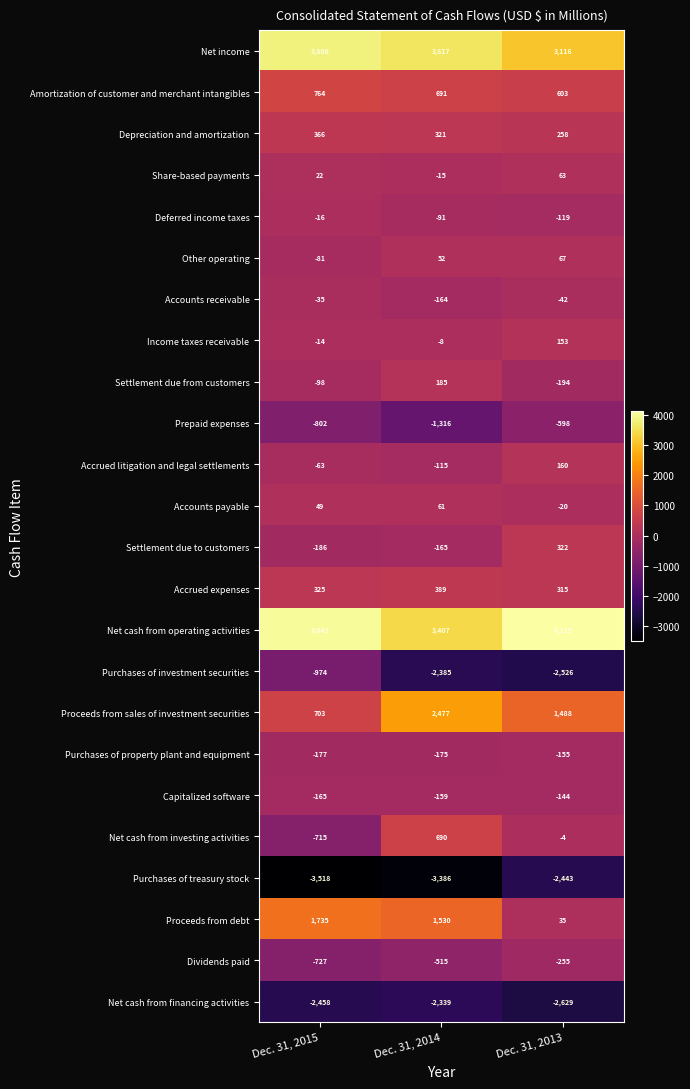

Which category has the highest value in the Purchases of treasury stock series?

Dec. 31, 2013